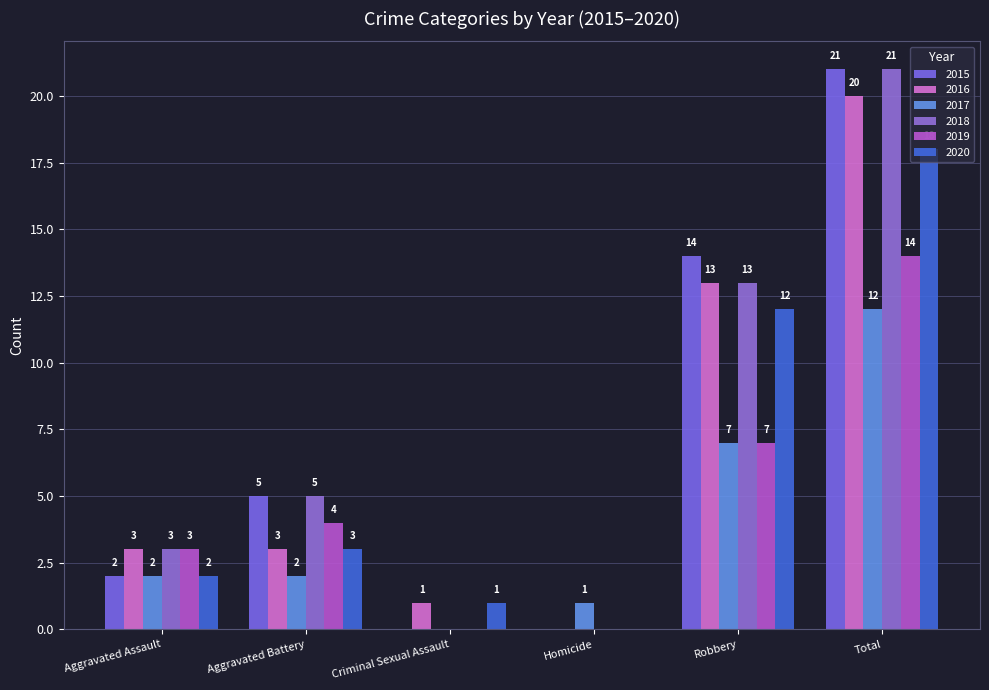

Does the chart contain stacked bars?

No